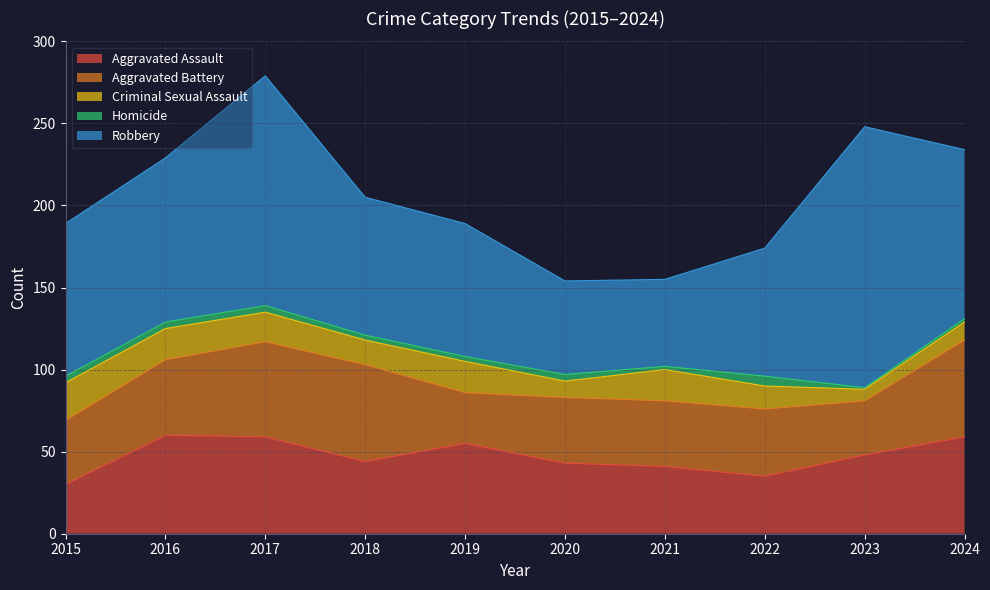

Does the chart display data point markers on the line(s)?

No